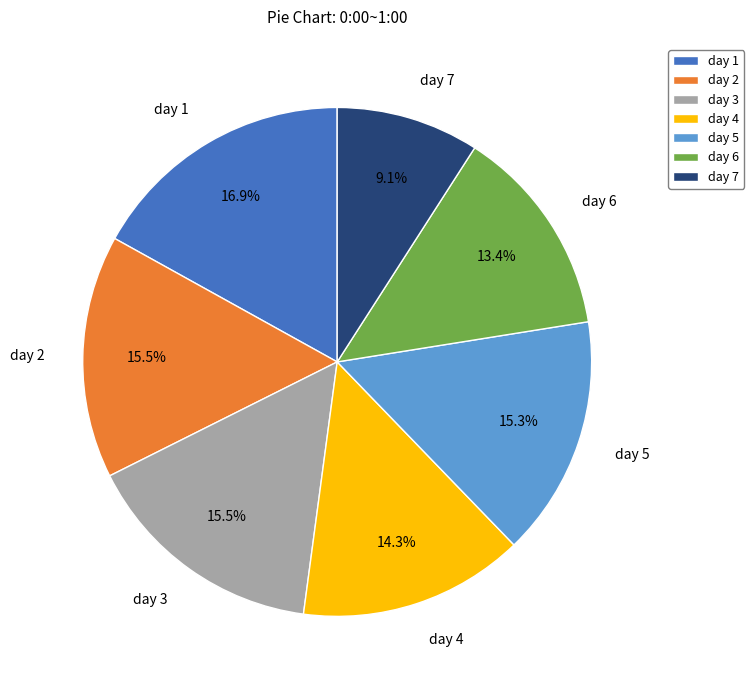

Between day 4 and day 7, which is larger?

day 4